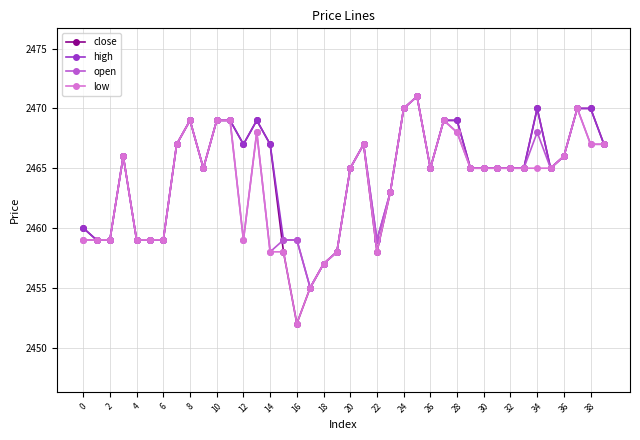

What is the value of the low point at the 14th from the left?

2468